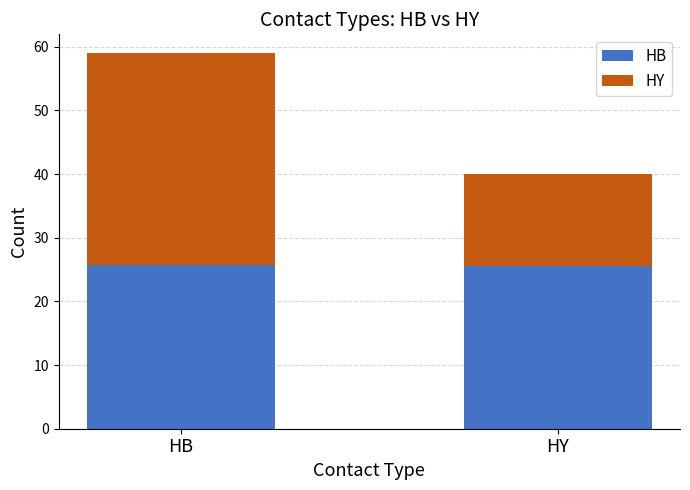

At which category is the sum across all series the highest?

HB